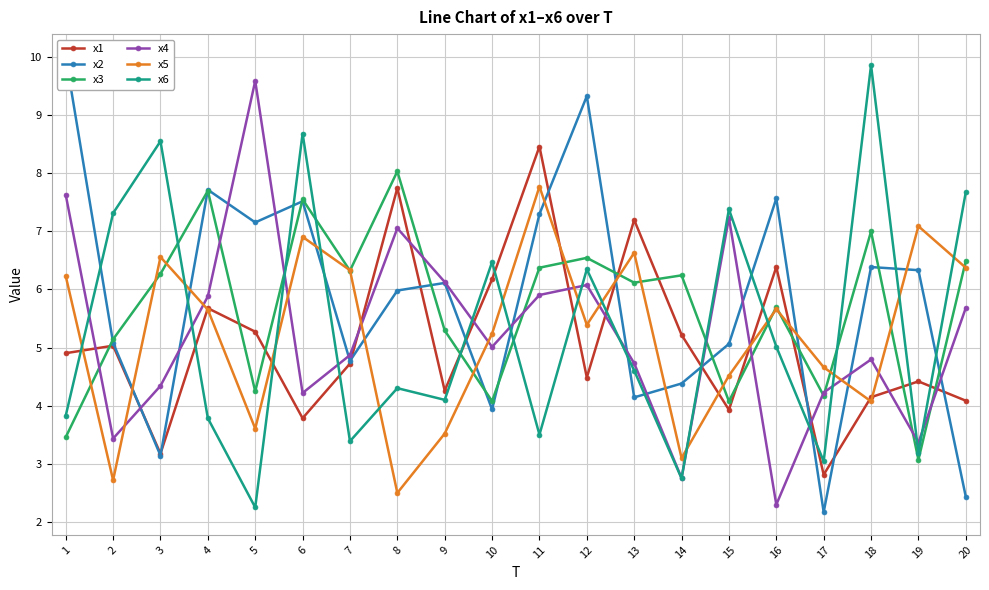

At which category is the sum across all series the highest?

11